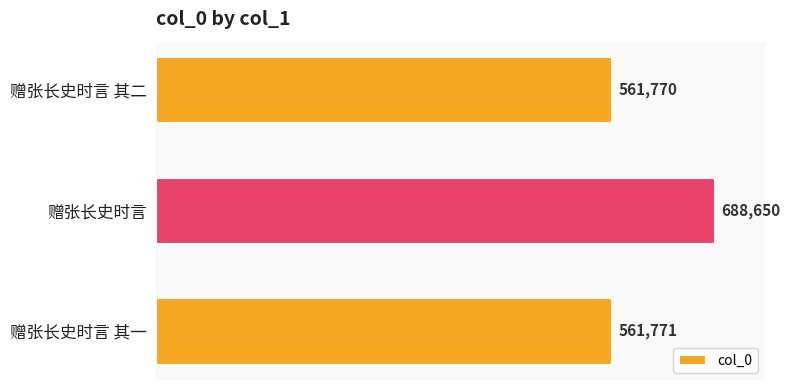

Reading bottom to top, transcribe all the data shown in this chart.

赠张长史时言 其一=561771	赠张长史时言=688650	赠张长史时言 其二=561770